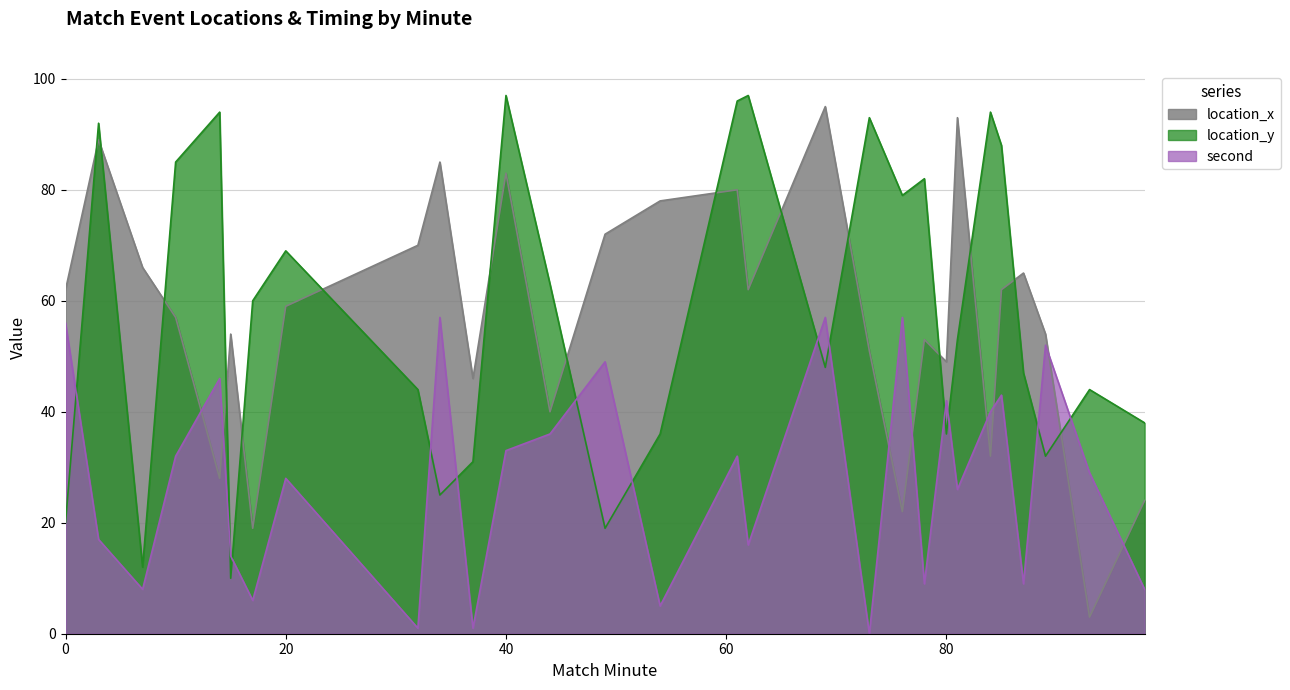

At which label is second closest to 28?

20